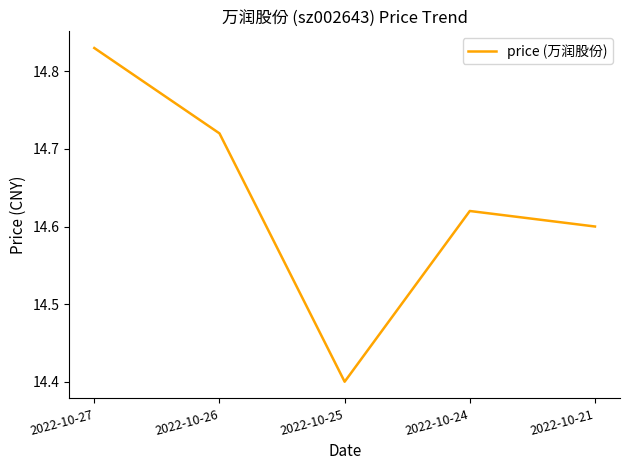

Which label corresponds to the largest value in the chart?

2022-10-27